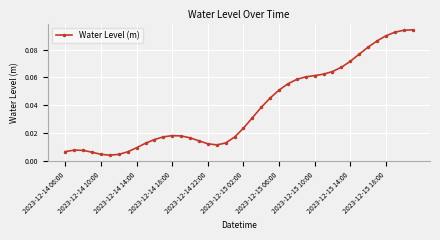

Is this an area chart (filled region under the line)?

No